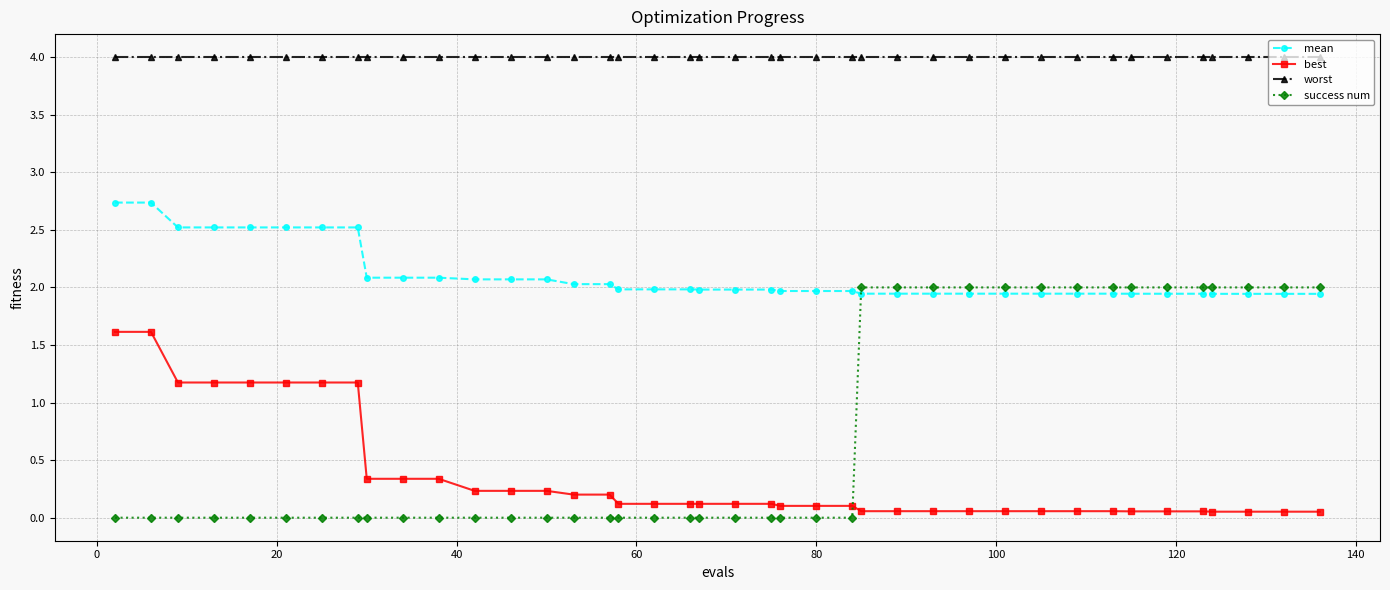

Which series has the widest spread of values?

success num